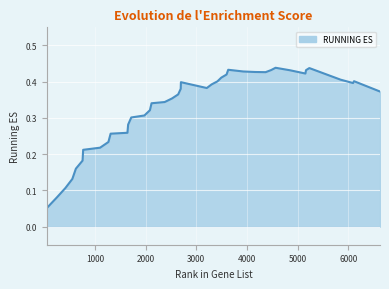

How many interior local valleys (lower than both neighbors) does the data have?

4